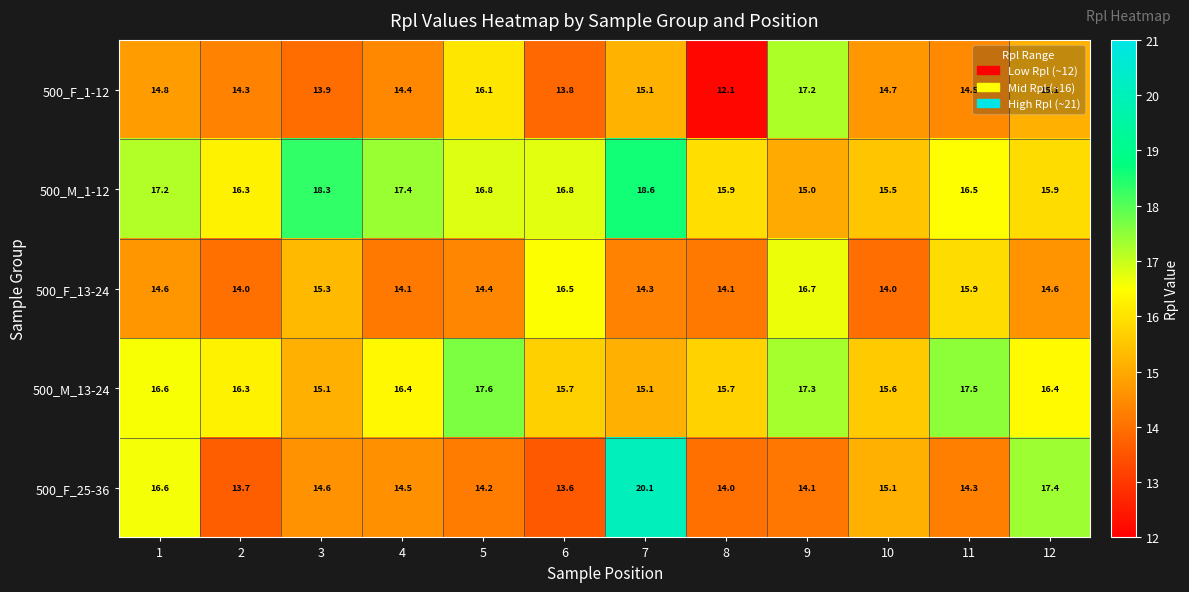

What is the maximum value for 500_F_1-12?

17.2